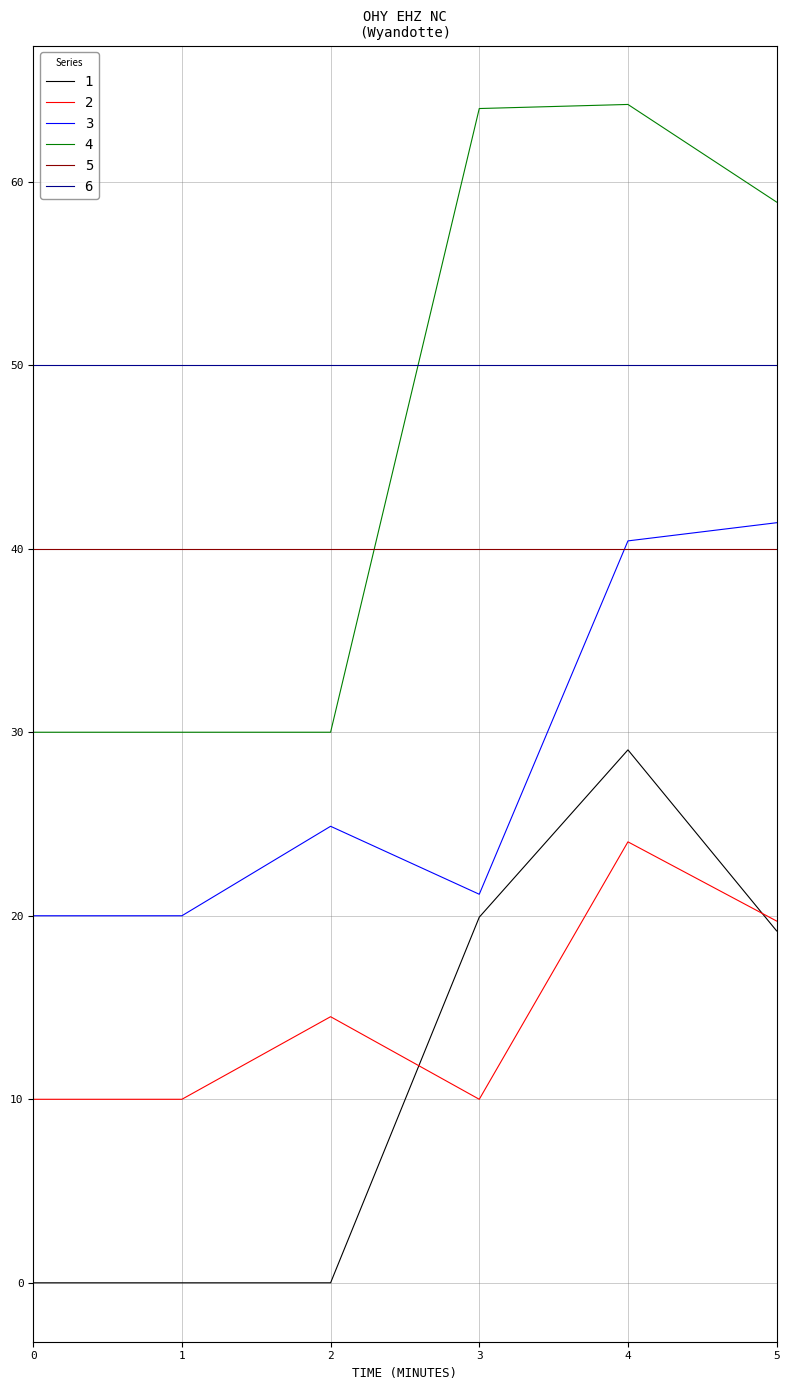

How many series are shown in this chart?

6